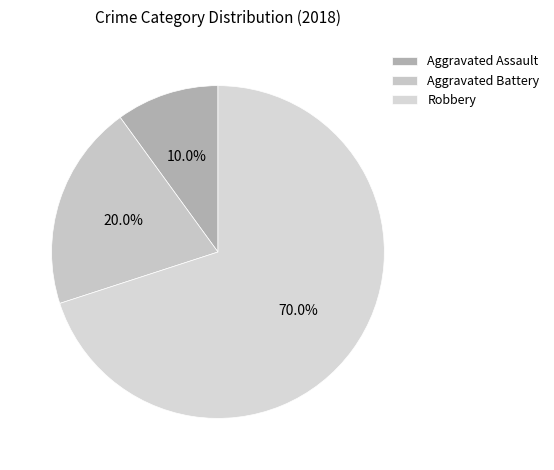

What is the smallest slice in the pie chart?

Aggravated Assault